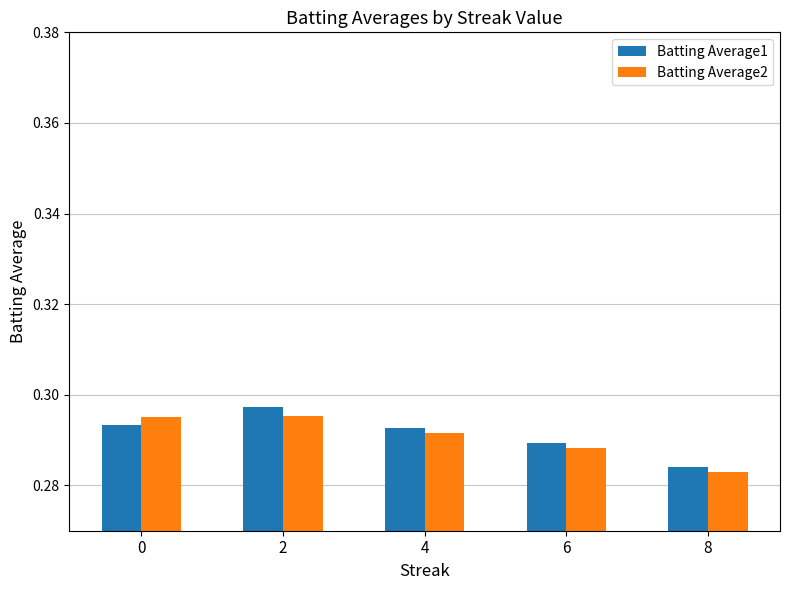

At how many categories does at least one series exceed 0?

5